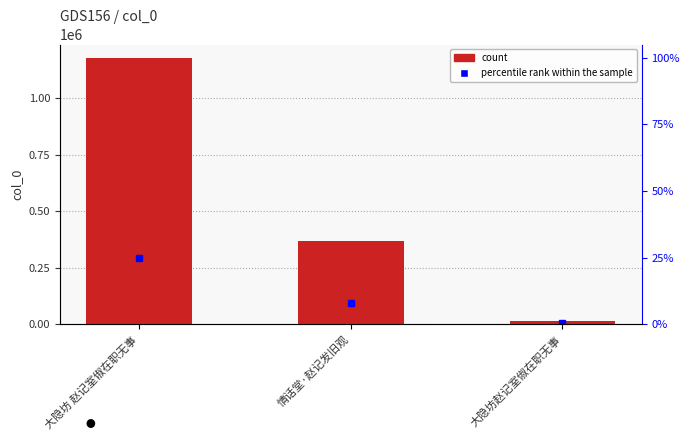

How many values are between 15778 and 1177937?

3